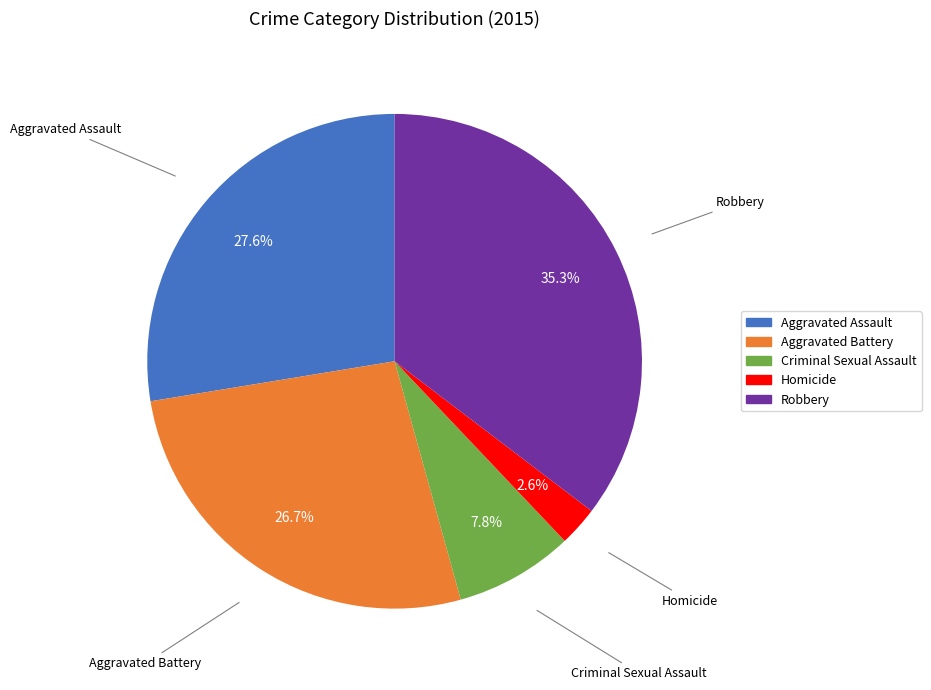

Does Aggravated Battery represent more than half of the total?

No